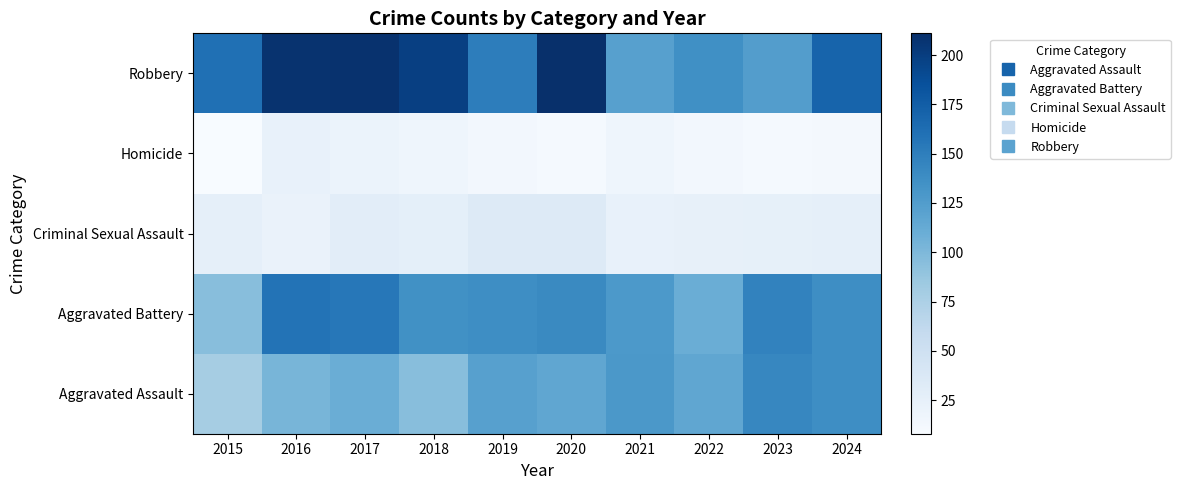

At 2022, list the series in order from smallest to largest.

Homicide, Criminal Sexual Assault, Aggravated Battery, Aggravated Assault, Robbery